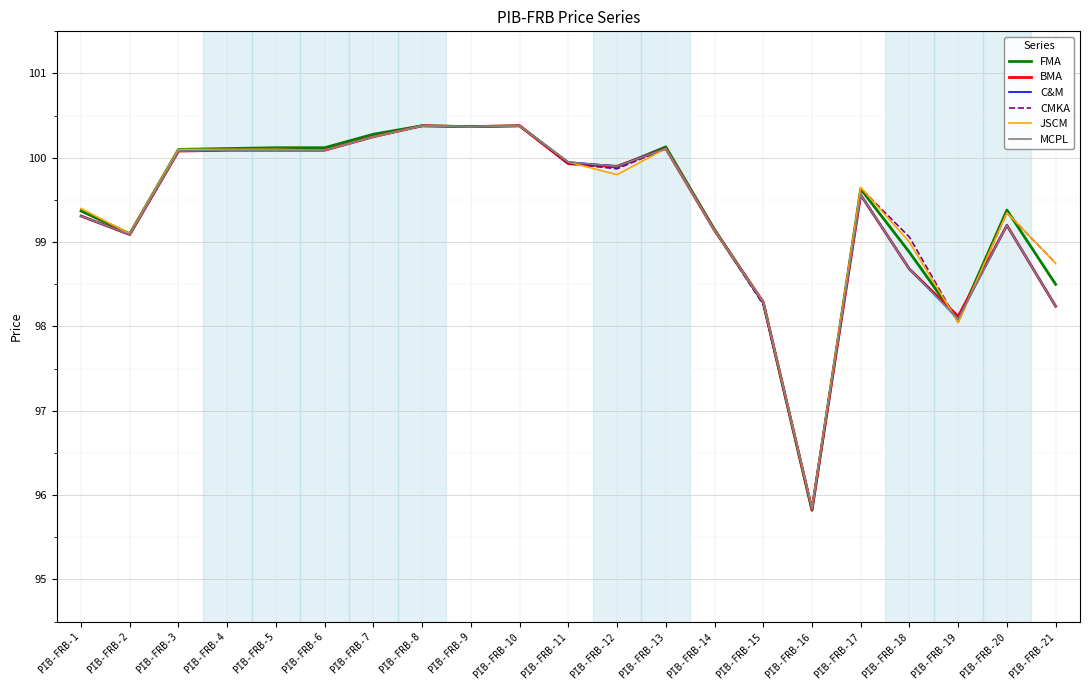

Is it true that JSCM equals 173.3 at PIB-FRB-10?

False